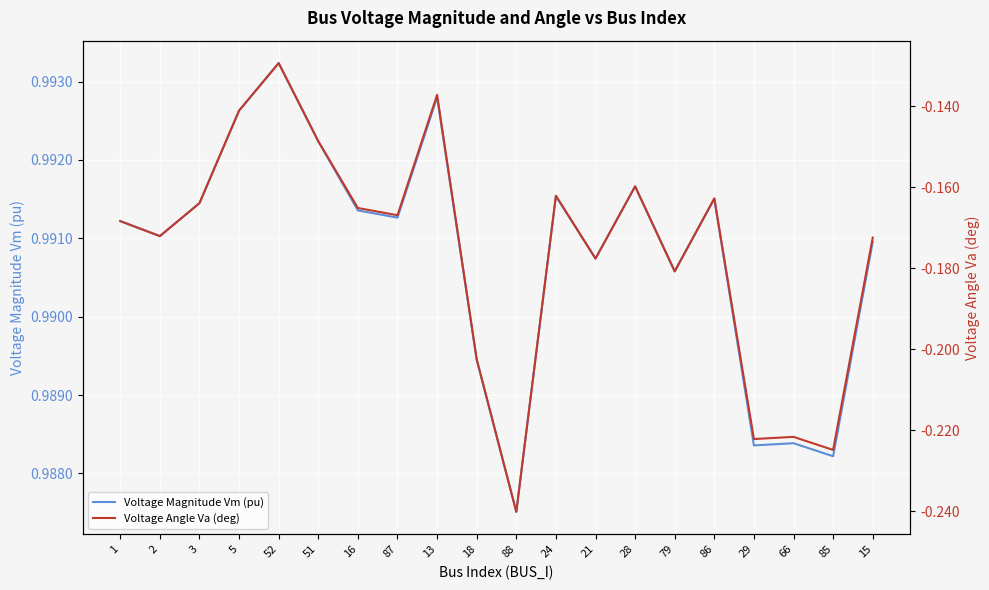

In Voltage Magnitude Vm (pu), how many points are lower than both neighbors (excluding endpoints)?

7